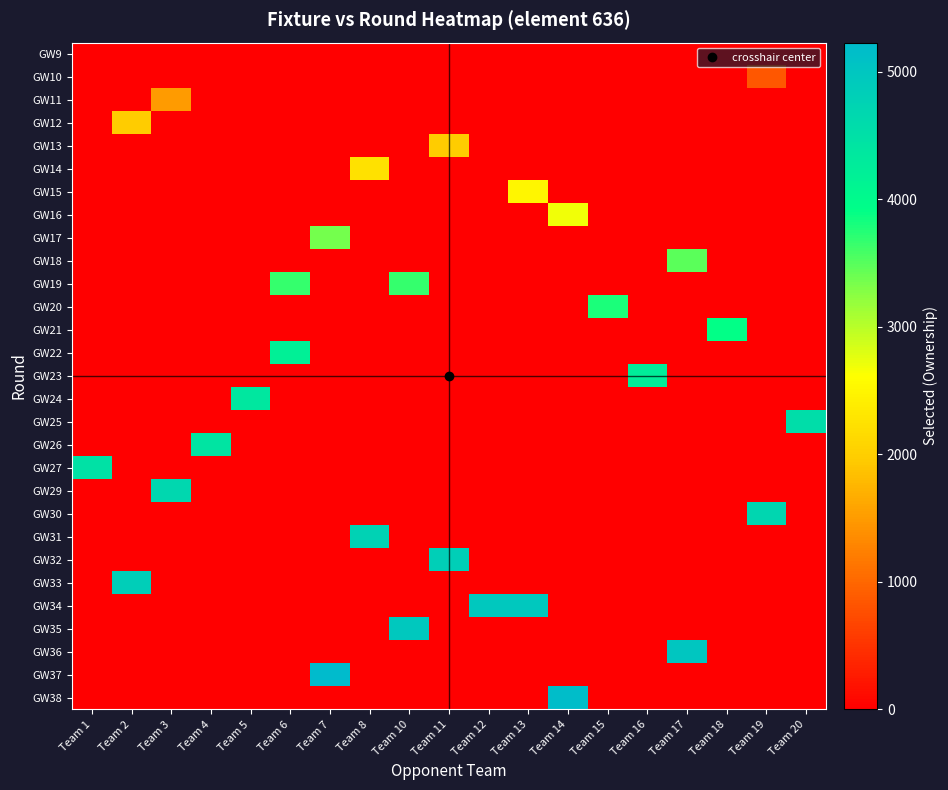

Reading left to right, transcribe all the data shown in this chart.

row_0: Team 1=0	Team 2=0	Team 3=0	Team 4=0	Team 5=0	Team 6=0	Team 7=0	Team 8=0	Team 10=0	Team 11=0	Team 12=0	Team 13=0	Team 14=0	Team 15=0	Team 16=0	Team 17=0	Team 18=0	Team 19=0	Team 20=0
row_1: Team 1=0	Team 2=0	Team 3=0	Team 4=0	Team 5=0	Team 6=0	Team 7=0	Team 8=0	Team 10=0	Team 11=0	Team 12=0	Team 13=0	Team 14=0	Team 15=0	Team 16=0	Team 17=0	Team 18=0	Team 19=854	Team 20=0
row_2: Team 1=0	Team 2=0	Team 3=1505	Team 4=0	Team 5=0	Team 6=0	Team 7=0	Team 8=0	Team 10=0	Team 11=0	Team 12=0	Team 13=0	Team 14=0	Team 15=0	Team 16=0	Team 17=0	Team 18=0	Team 19=0	Team 20=0
row_3: Team 1=0	Team 2=1963	Team 3=0	Team 4=0	Team 5=0	Team 6=0	Team 7=0	Team 8=0	Team 10=0	Team 11=0	Team 12=0	Team 13=0	Team 14=0	Team 15=0	Team 16=0	Team 17=0	Team 18=0	Team 19=0	Team 20=0
row_4: Team 1=0	Team 2=0	Team 3=0	Team 4=0	Team 5=0	Team 6=0	Team 7=0	Team 8=0	Team 10=0	Team 11=1967	Team 12=0	Team 13=0	Team 14=0	Team 15=0	Team 16=0	Team 17=0	Team 18=0	Team 19=0	Team 20=0
row_5: Team 1=0	Team 2=0	Team 3=0	Team 4=0	Team 5=0	Team 6=0	Team 7=0	Team 8=2239	Team 10=0	Team 11=0	Team 12=0	Team 13=0	Team 14=0	Team 15=0	Team 16=0	Team 17=0	Team 18=0	Team 19=0	Team 20=0
row_6: Team 1=0	Team 2=0	Team 3=0	Team 4=0	Team 5=0	Team 6=0	Team 7=0	Team 8=0	Team 10=0	Team 11=0	Team 12=0	Team 13=2505	Team 14=0	Team 15=0	Team 16=0	Team 17=0	Team 18=0	Team 19=0	Team 20=0
row_7: Team 1=0	Team 2=0	Team 3=0	Team 4=0	Team 5=0	Team 6=0	Team 7=0	Team 8=0	Team 10=0	Team 11=0	Team 12=0	Team 13=0	Team 14=2682	Team 15=0	Team 16=0	Team 17=0	Team 18=0	Team 19=0	Team 20=0
row_8: Team 1=0	Team 2=0	Team 3=0	Team 4=0	Team 5=0	Team 6=0	Team 7=3361	Team 8=0	Team 10=0	Team 11=0	Team 12=0	Team 13=0	Team 14=0	Team 15=0	Team 16=0	Team 17=0	Team 18=0	Team 19=0	Team 20=0
row_9: Team 1=0	Team 2=0	Team 3=0	Team 4=0	Team 5=0	Team 6=0	Team 7=0	Team 8=0	Team 10=0	Team 11=0	Team 12=0	Team 13=0	Team 14=0	Team 15=0	Team 16=0	Team 17=3476	Team 18=0	Team 19=0	Team 20=0
row_10: Team 1=0	Team 2=0	Team 3=0	Team 4=0	Team 5=0	Team 6=3658	Team 7=0	Team 8=0	Team 10=3658	Team 11=0	Team 12=0	Team 13=0	Team 14=0	Team 15=0	Team 16=0	Team 17=0	Team 18=0	Team 19=0	Team 20=0
row_11: Team 1=0	Team 2=0	Team 3=0	Team 4=0	Team 5=0	Team 6=0	Team 7=0	Team 8=0	Team 10=0	Team 11=0	Team 12=0	Team 13=0	Team 14=0	Team 15=3784	Team 16=0	Team 17=0	Team 18=0	Team 19=0	Team 20=0
row_12: Team 1=0	Team 2=0	Team 3=0	Team 4=0	Team 5=0	Team 6=0	Team 7=0	Team 8=0	Team 10=0	Team 11=0	Team 12=0	Team 13=0	Team 14=0	Team 15=0	Team 16=0	Team 17=0	Team 18=3915	Team 19=0	Team 20=0
row_13: Team 1=0	Team 2=0	Team 3=0	Team 4=0	Team 5=0	Team 6=4207	Team 7=0	Team 8=0	Team 10=0	Team 11=0	Team 12=0	Team 13=0	Team 14=0	Team 15=0	Team 16=0	Team 17=0	Team 18=0	Team 19=0	Team 20=0
row_14: Team 1=0	Team 2=0	Team 3=0	Team 4=0	Team 5=0	Team 6=0	Team 7=0	Team 8=0	Team 10=0	Team 11=0	Team 12=0	Team 13=0	Team 14=0	Team 15=0	Team 16=4255	Team 17=0	Team 18=0	Team 19=0	Team 20=0
row_15: Team 1=0	Team 2=0	Team 3=0	Team 4=0	Team 5=4357	Team 6=0	Team 7=0	Team 8=0	Team 10=0	Team 11=0	Team 12=0	Team 13=0	Team 14=0	Team 15=0	Team 16=0	Team 17=0	Team 18=0	Team 19=0	Team 20=0
row_16: Team 1=0	Team 2=0	Team 3=0	Team 4=0	Team 5=0	Team 6=0	Team 7=0	Team 8=0	Team 10=0	Team 11=0	Team 12=0	Team 13=0	Team 14=0	Team 15=0	Team 16=0	Team 17=0	Team 18=0	Team 19=0	Team 20=4564
row_17: Team 1=0	Team 2=0	Team 3=0	Team 4=4432	Team 5=0	Team 6=0	Team 7=0	Team 8=0	Team 10=0	Team 11=0	Team 12=0	Team 13=0	Team 14=0	Team 15=0	Team 16=0	Team 17=0	Team 18=0	Team 19=0	Team 20=0
row_18: Team 1=4487	Team 2=0	Team 3=0	Team 4=0	Team 5=0	Team 6=0	Team 7=0	Team 8=0	Team 10=0	Team 11=0	Team 12=0	Team 13=0	Team 14=0	Team 15=0	Team 16=0	Team 17=0	Team 18=0	Team 19=0	Team 20=0
row_19: Team 1=0	Team 2=0	Team 3=4666	Team 4=0	Team 5=0	Team 6=0	Team 7=0	Team 8=0	Team 10=0	Team 11=0	Team 12=0	Team 13=0	Team 14=0	Team 15=0	Team 16=0	Team 17=0	Team 18=0	Team 19=0	Team 20=0
row_20: Team 1=0	Team 2=0	Team 3=0	Team 4=0	Team 5=0	Team 6=0	Team 7=0	Team 8=0	Team 10=0	Team 11=0	Team 12=0	Team 13=0	Team 14=0	Team 15=0	Team 16=0	Team 17=0	Team 18=0	Team 19=4682	Team 20=0
row_21: Team 1=0	Team 2=0	Team 3=0	Team 4=0	Team 5=0	Team 6=0	Team 7=0	Team 8=4765	Team 10=0	Team 11=0	Team 12=0	Team 13=0	Team 14=0	Team 15=0	Team 16=0	Team 17=0	Team 18=0	Team 19=0	Team 20=0
row_22: Team 1=0	Team 2=0	Team 3=0	Team 4=0	Team 5=0	Team 6=0	Team 7=0	Team 8=0	Team 10=0	Team 11=4825	Team 12=0	Team 13=0	Team 14=0	Team 15=0	Team 16=0	Team 17=0	Team 18=0	Team 19=0	Team 20=0
row_23: Team 1=0	Team 2=4849	Team 3=0	Team 4=0	Team 5=0	Team 6=0	Team 7=0	Team 8=0	Team 10=0	Team 11=0	Team 12=0	Team 13=0	Team 14=0	Team 15=0	Team 16=0	Team 17=0	Team 18=0	Team 19=0	Team 20=0
row_24: Team 1=0	Team 2=0	Team 3=0	Team 4=0	Team 5=0	Team 6=0	Team 7=0	Team 8=0	Team 10=0	Team 11=0	Team 12=4960	Team 13=4960	Team 14=0	Team 15=0	Team 16=0	Team 17=0	Team 18=0	Team 19=0	Team 20=0
row_25: Team 1=0	Team 2=0	Team 3=0	Team 4=0	Team 5=0	Team 6=0	Team 7=0	Team 8=0	Team 10=4947	Team 11=0	Team 12=0	Team 13=0	Team 14=0	Team 15=0	Team 16=0	Team 17=0	Team 18=0	Team 19=0	Team 20=0
row_26: Team 1=0	Team 2=0	Team 3=0	Team 4=0	Team 5=0	Team 6=0	Team 7=0	Team 8=0	Team 10=0	Team 11=0	Team 12=0	Team 13=0	Team 14=0	Team 15=0	Team 16=0	Team 17=5003	Team 18=0	Team 19=0	Team 20=0
row_27: Team 1=0	Team 2=0	Team 3=0	Team 4=0	Team 5=0	Team 6=0	Team 7=5230	Team 8=0	Team 10=0	Team 11=0	Team 12=0	Team 13=0	Team 14=0	Team 15=0	Team 16=0	Team 17=0	Team 18=0	Team 19=0	Team 20=0
row_28: Team 1=0	Team 2=0	Team 3=0	Team 4=0	Team 5=0	Team 6=0	Team 7=0	Team 8=0	Team 10=0	Team 11=0	Team 12=0	Team 13=0	Team 14=5180	Team 15=0	Team 16=0	Team 17=0	Team 18=0	Team 19=0	Team 20=0